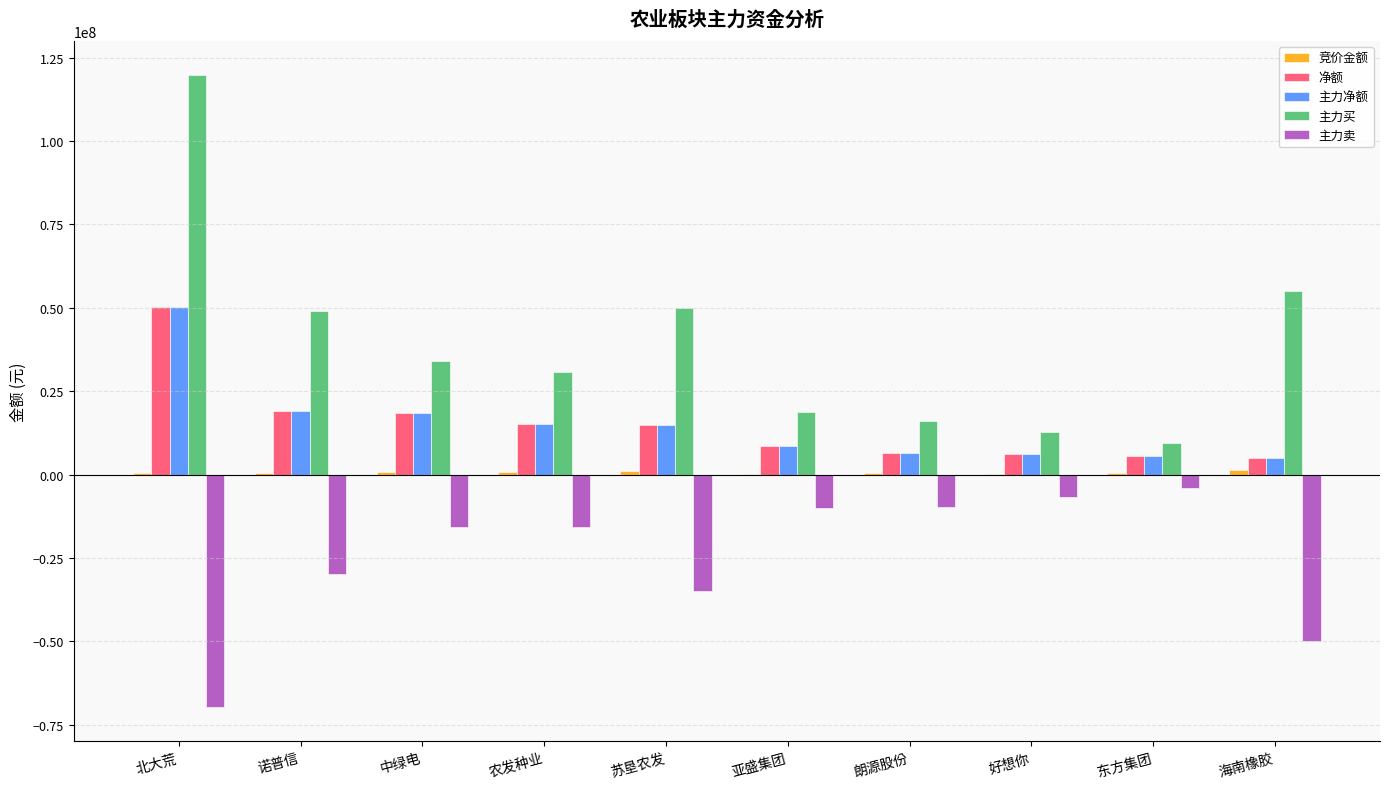

Which series changed the most between 北大荒 and 农发种业?

主力买